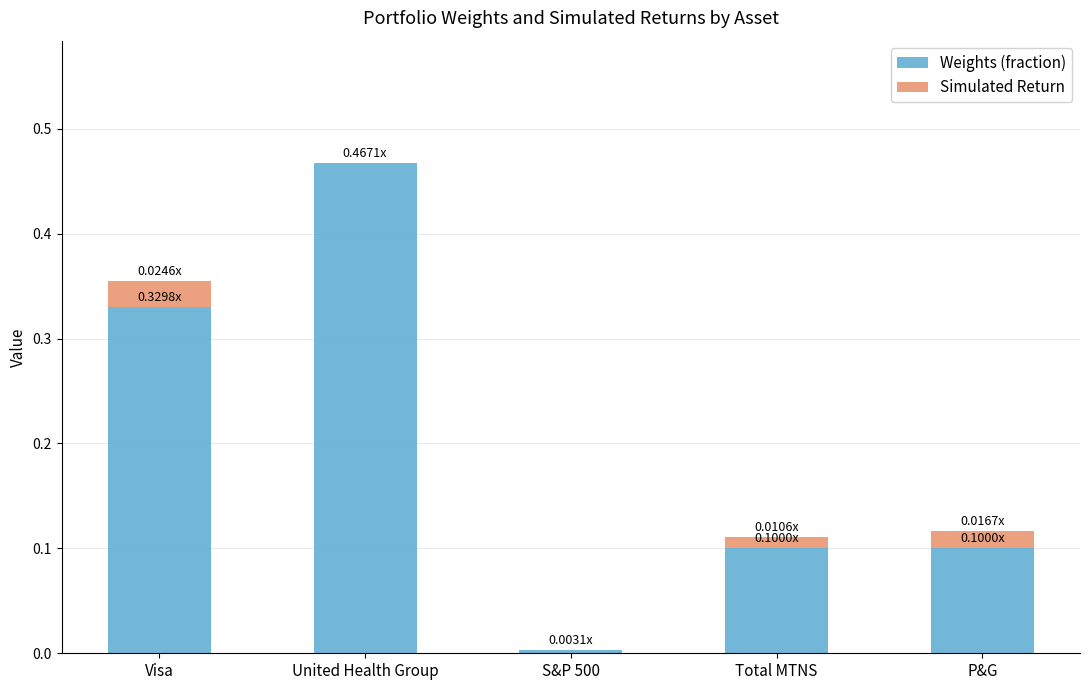

What is the sum of all Weights (fraction) values?

1.0